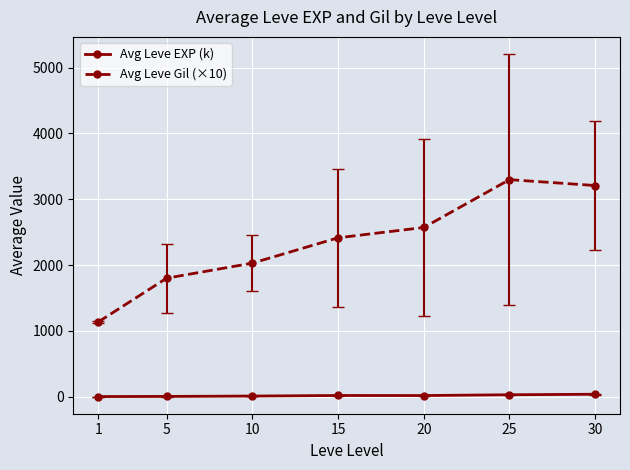

Is the value of Avg Leve Gil (×10) at 15 greater than the value of Avg Leve EXP (k) at 10?

Yes